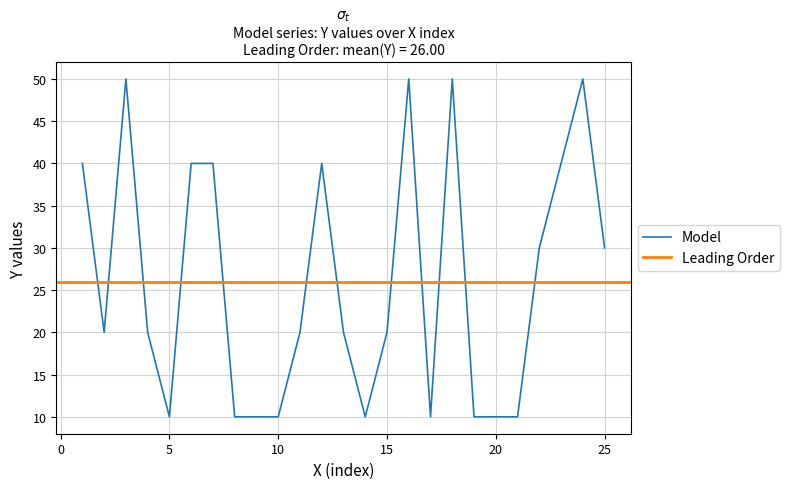

What is the minimum value for Model?

10